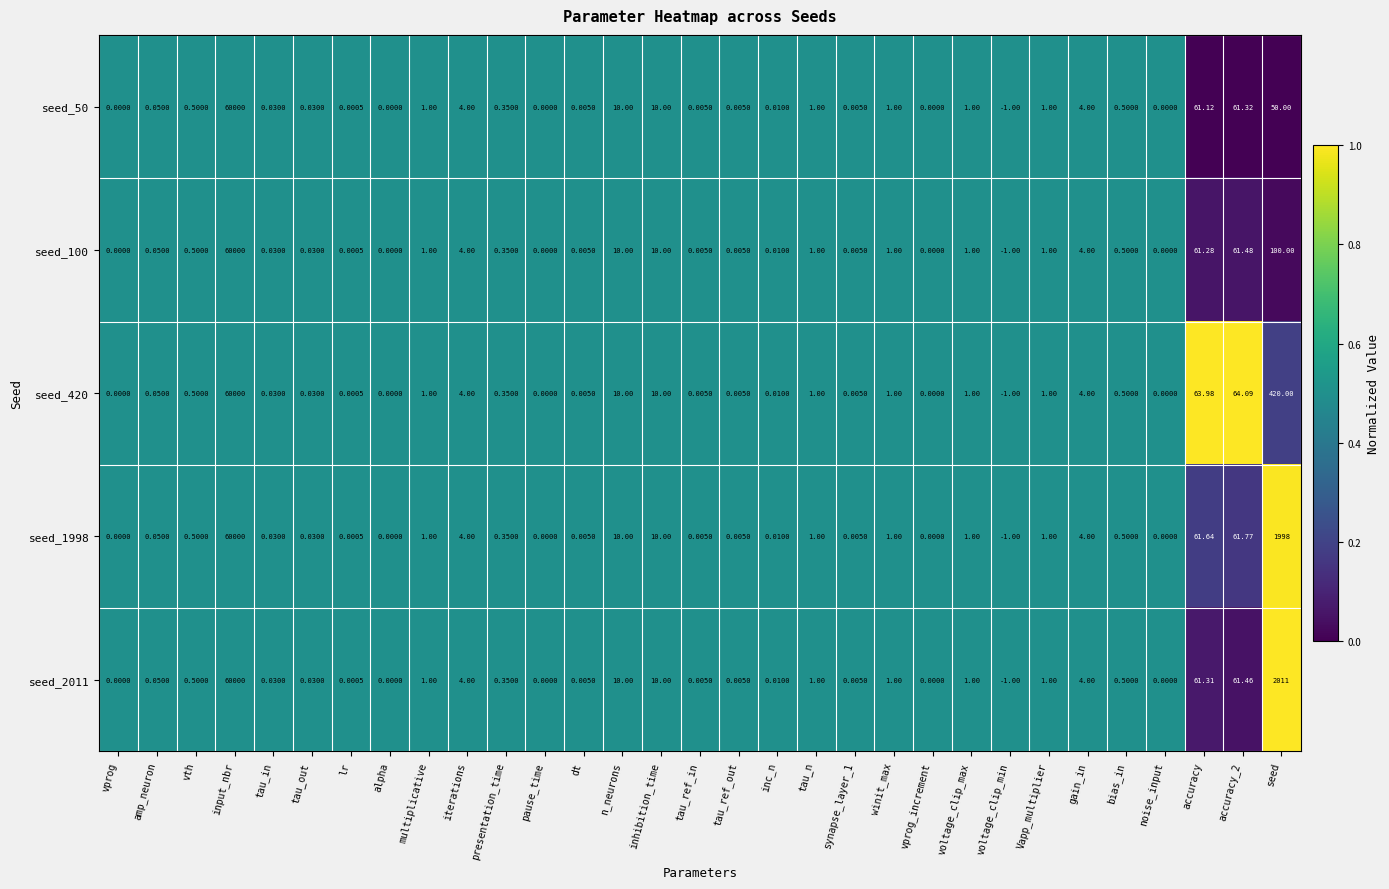

At which label does seed_100 reach its peak?

input_nbr